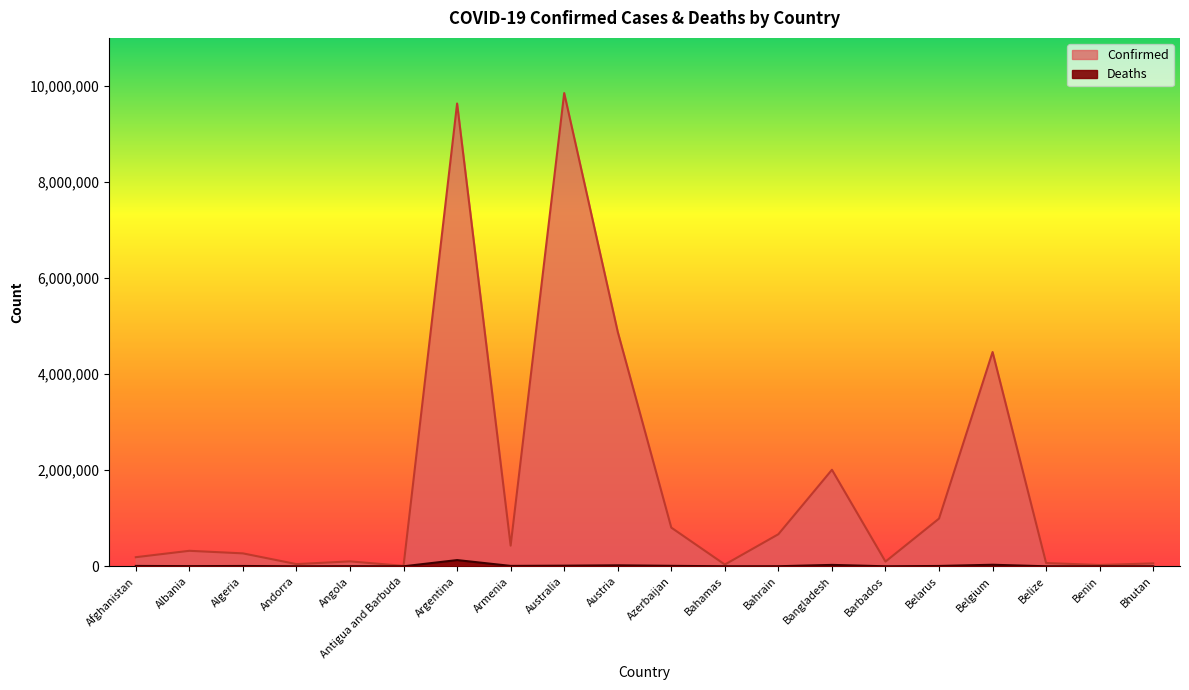

True or false: Confirmed and Deaths intersect in this chart.

False